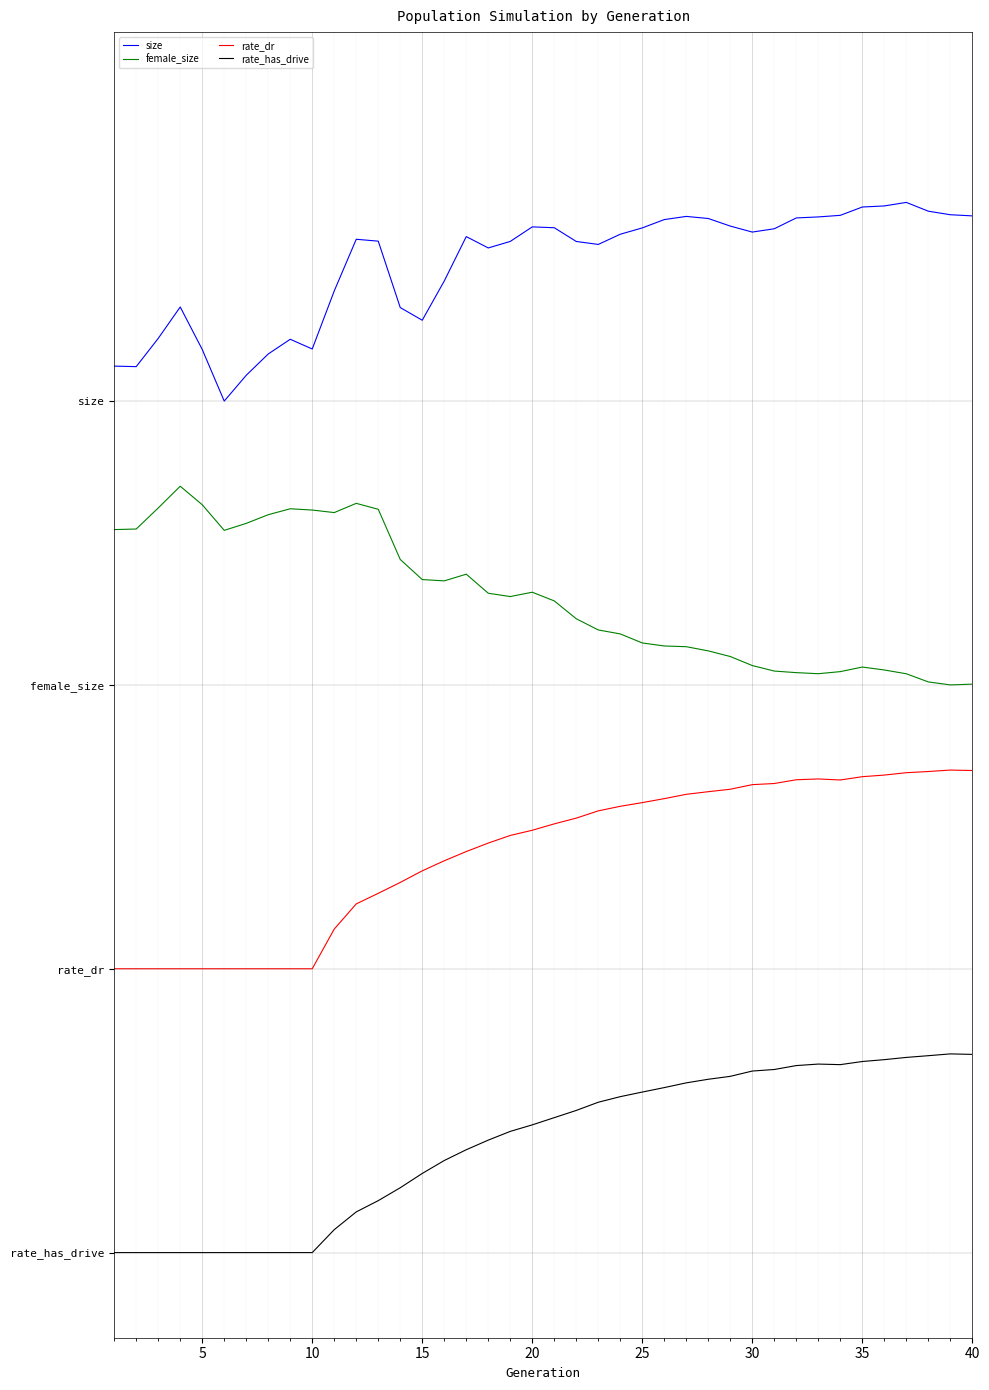

What are all the series names shown in the legend?

size, female_size, rate_dr, rate_has_drive